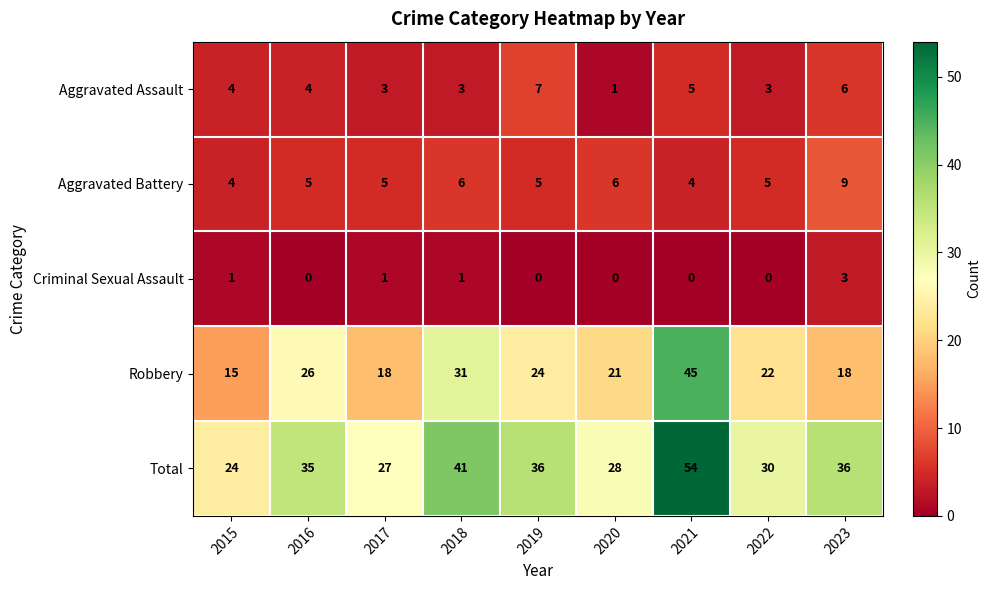

At how many categories does at least one series exceed 52?

1